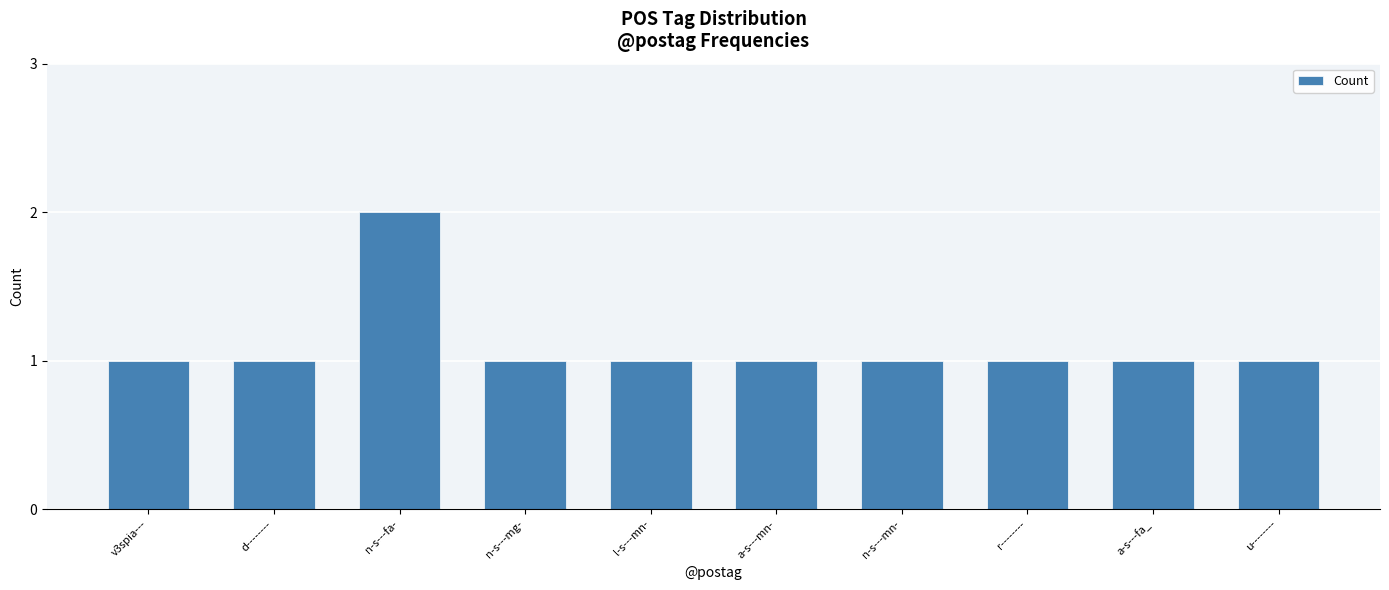

Are the bars horizontal?

No